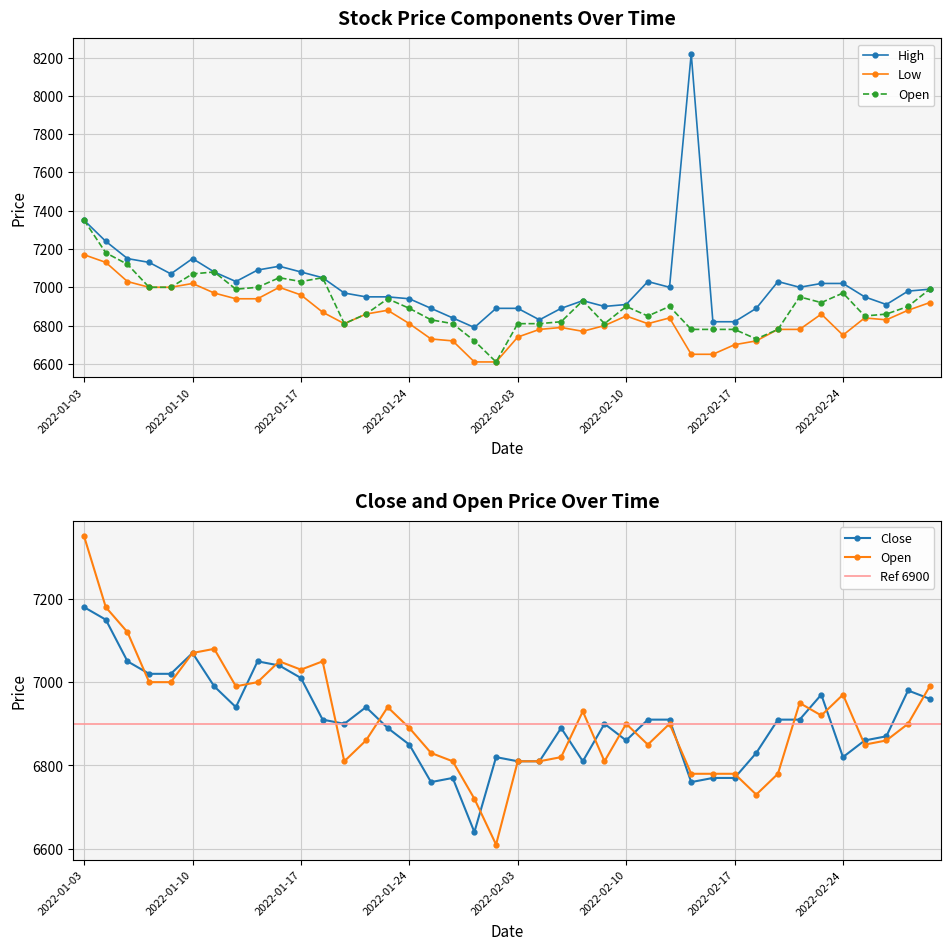

Which series changed the most between 2022-01-13 and 2022-01-21?

Close